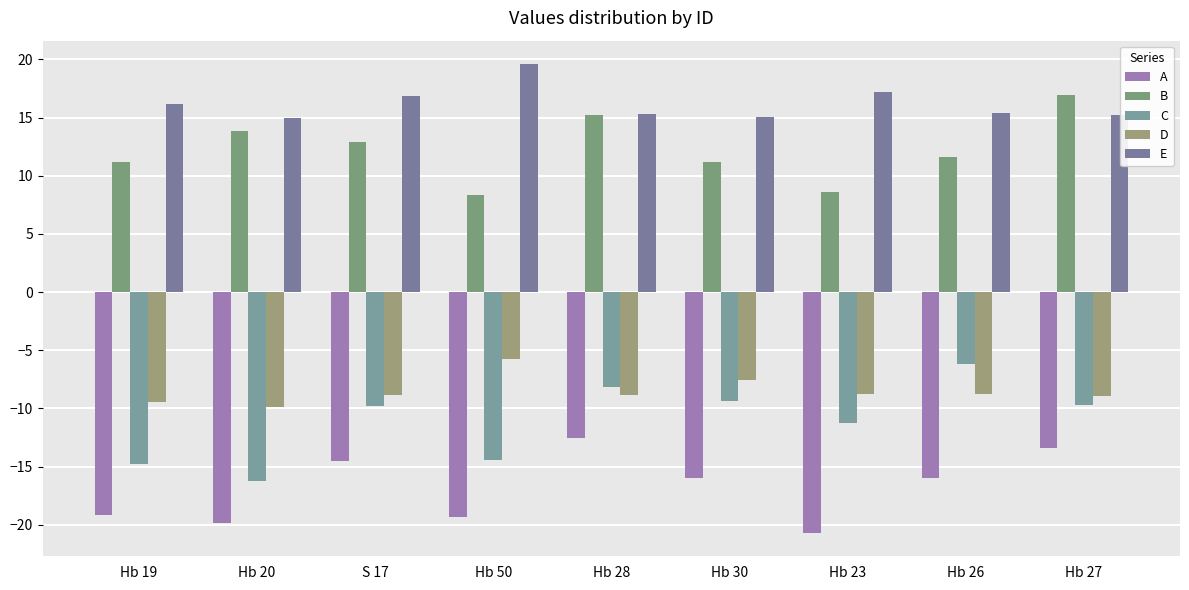

At which label does E reach its peak?

Hb 50